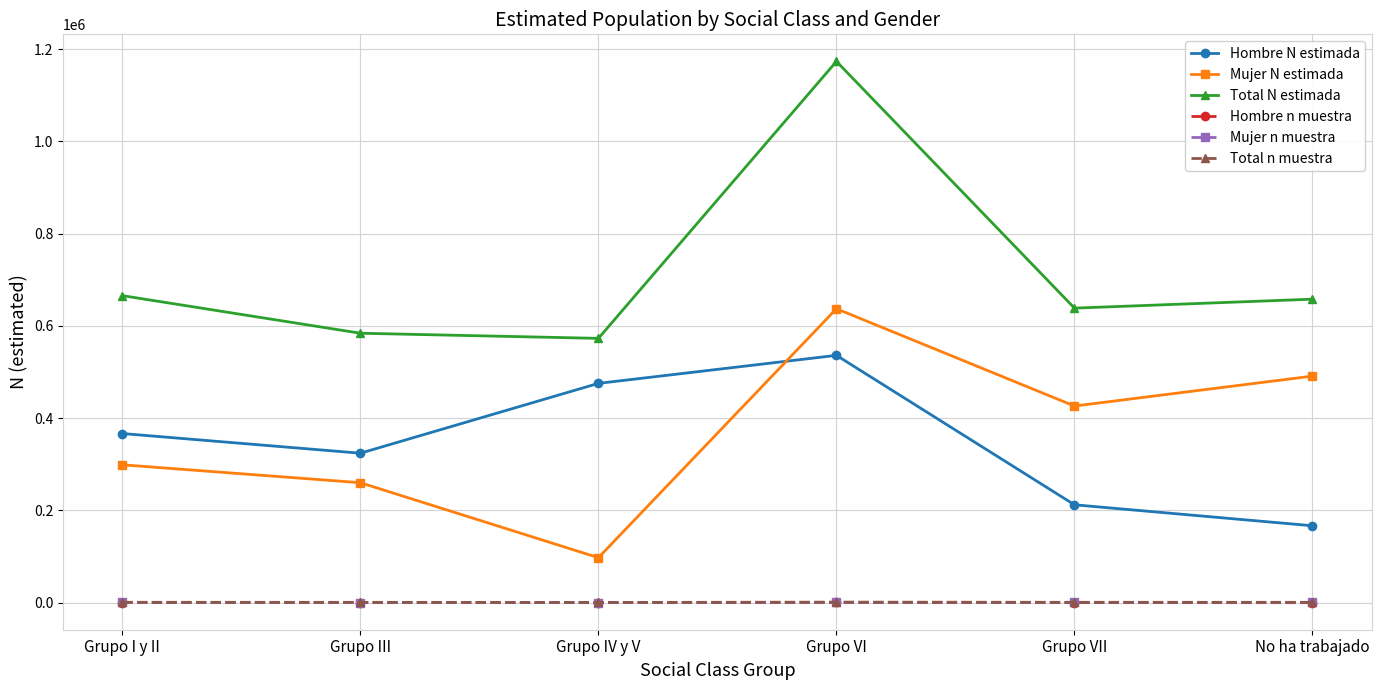

How many intersections are there between Hombre N estimada and Mujer N estimada?

1